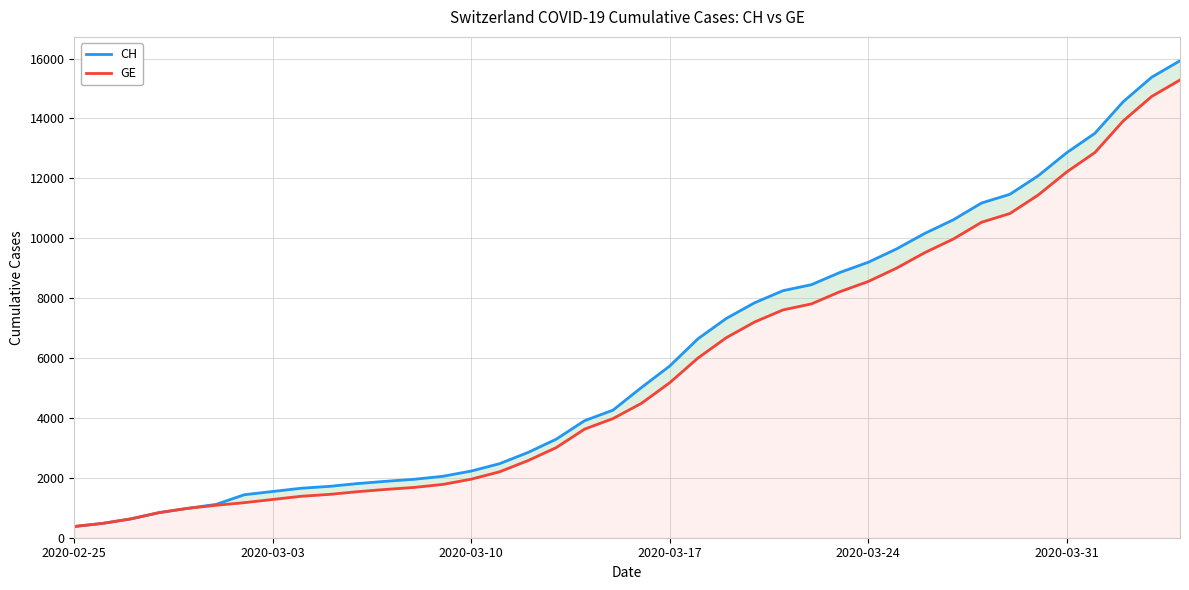

What are all the series names shown in the legend?

CH, GE